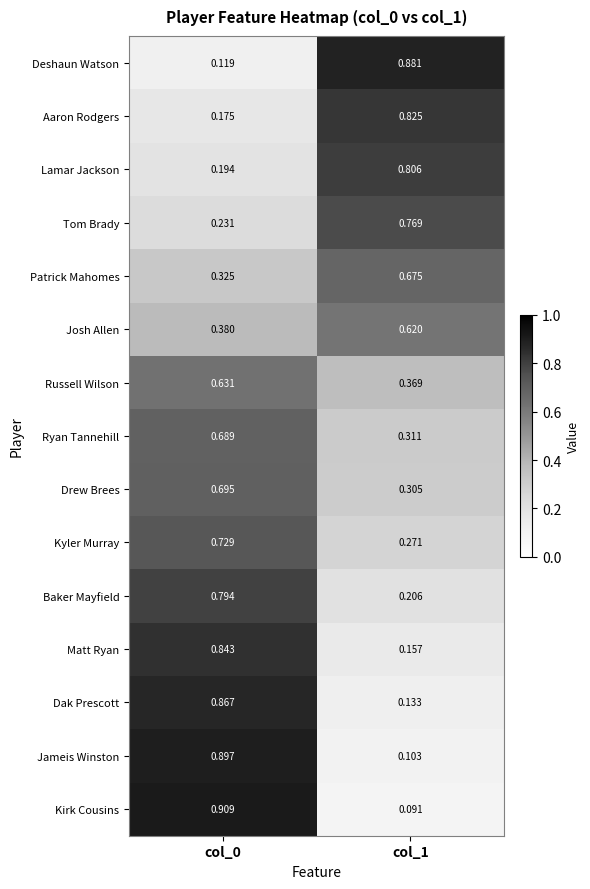

At col_1, list the series in order from smallest to largest.

Kirk Cousins, Jameis Winston, Dak Prescott, Matt Ryan, Baker Mayfield, Kyler Murray, Drew Brees, Ryan Tannehill, Russell Wilson, Josh Allen, Patrick Mahomes, Tom Brady, Lamar Jackson, Aaron Rodgers, Deshaun Watson